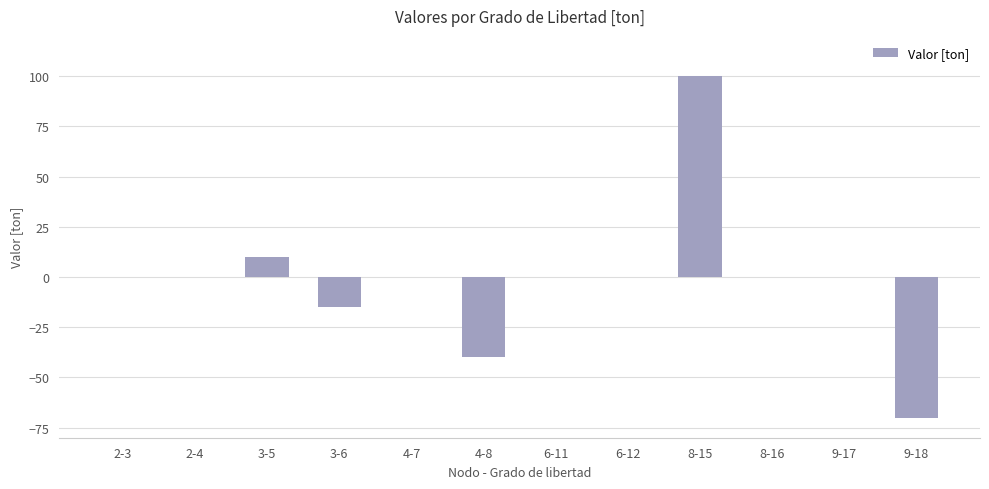

Between 3-6 and 4-7, which is larger?

4-7